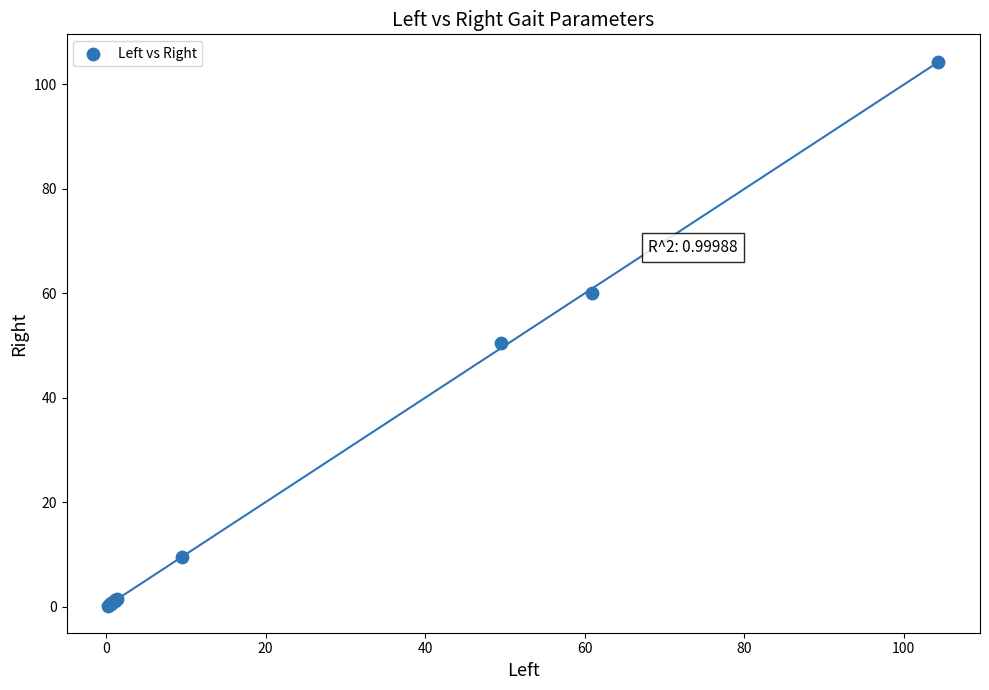

What Y value in the scatter plot is closest to 52?

50.4